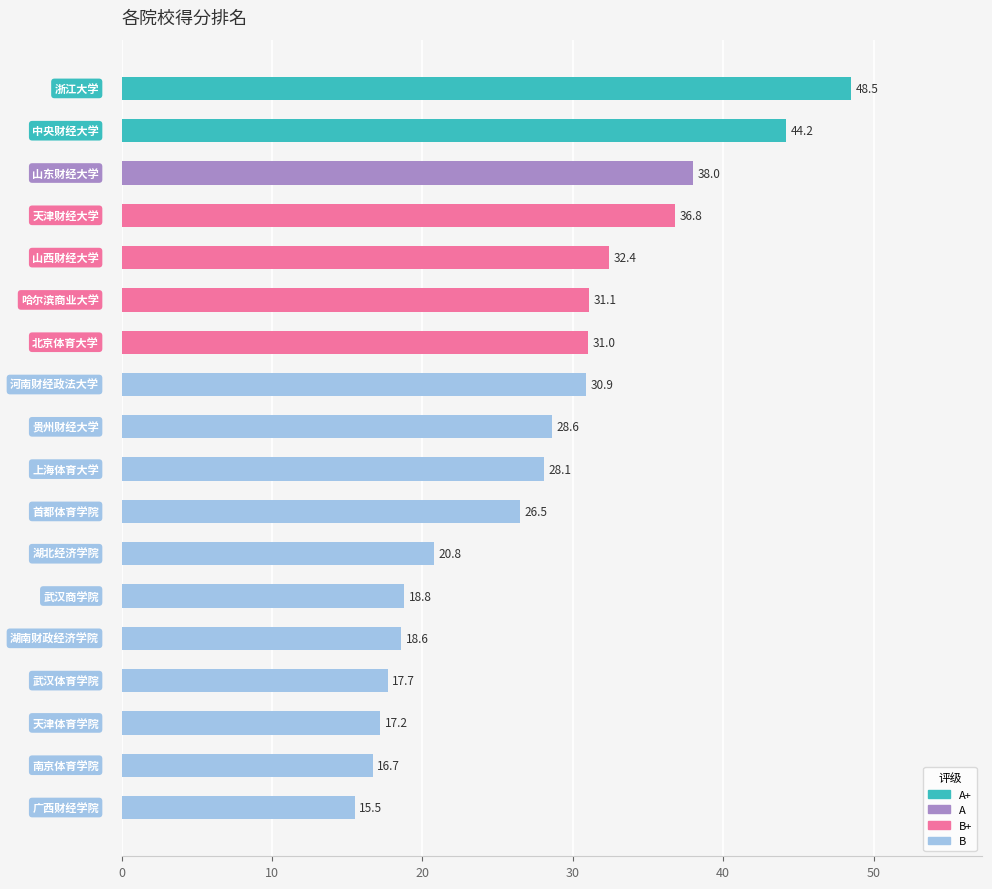

What is the sum of all values?

501.4